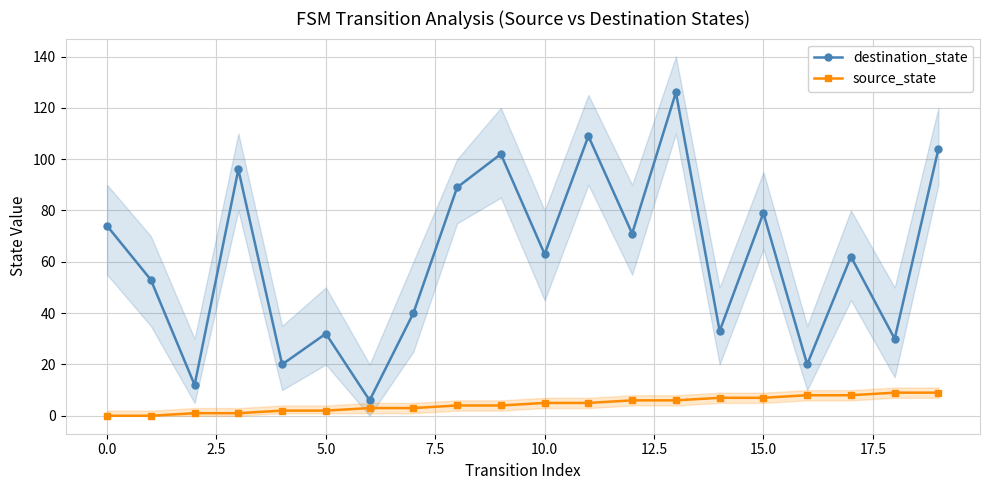

How many interior local valleys does the destination_state series have?

8